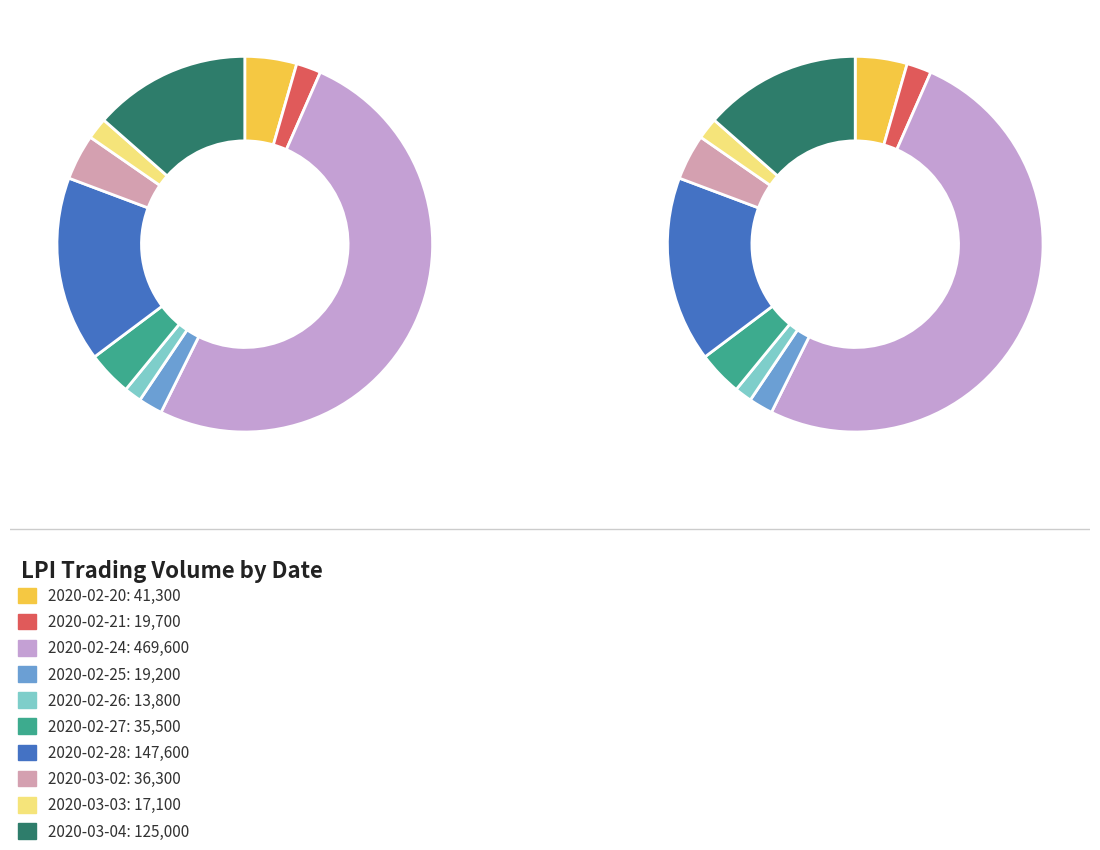

The 2020-03-04 slice represents 22% of the pie. True or false?

False